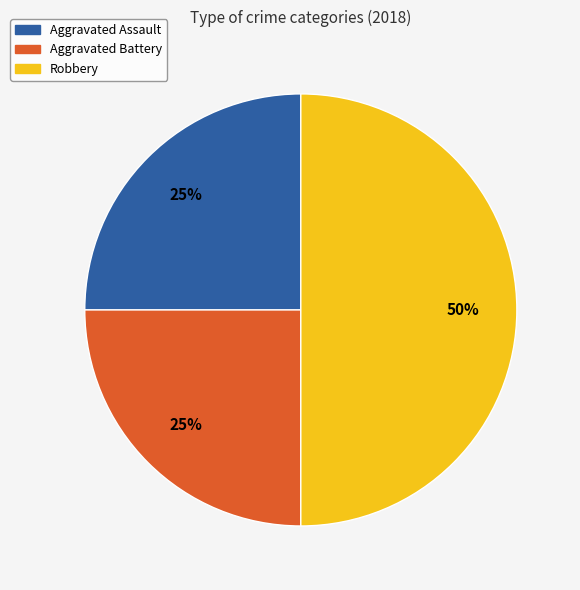

Is it true that Robbery is 50% of the pie?

True